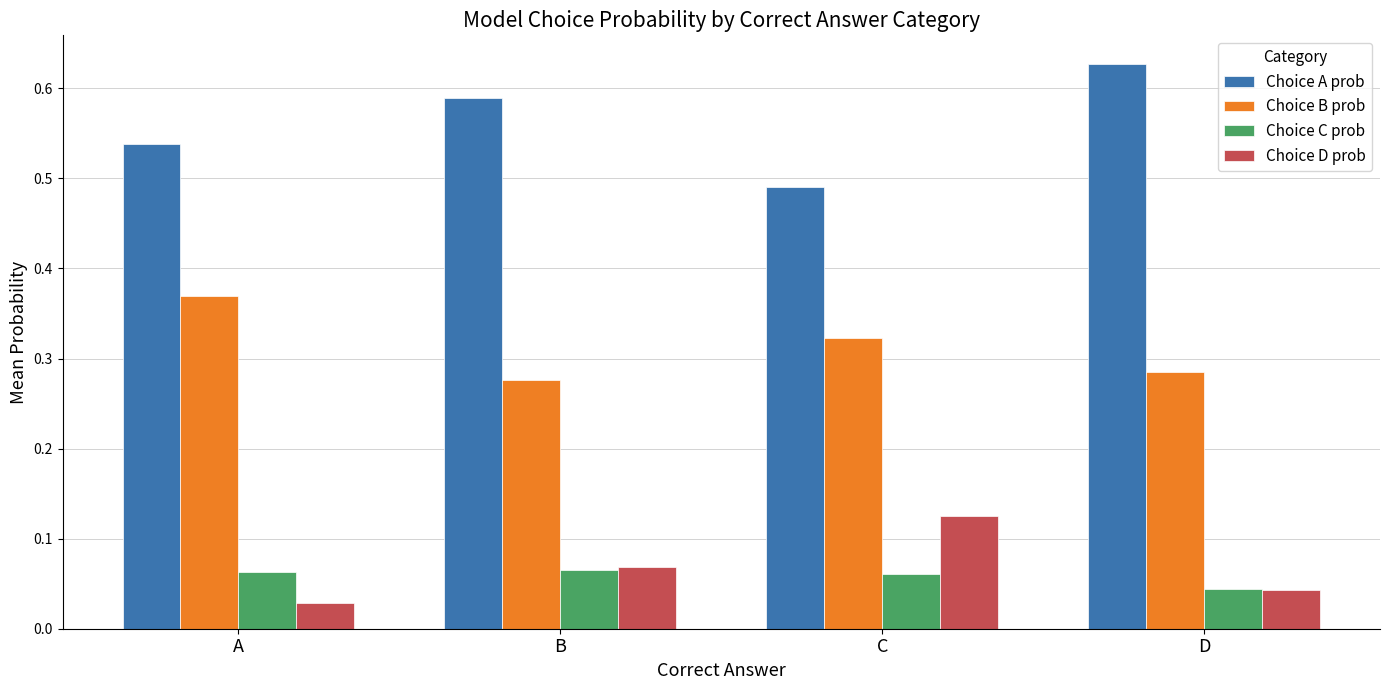

At which label does Choice D prob reach its minimum?

A